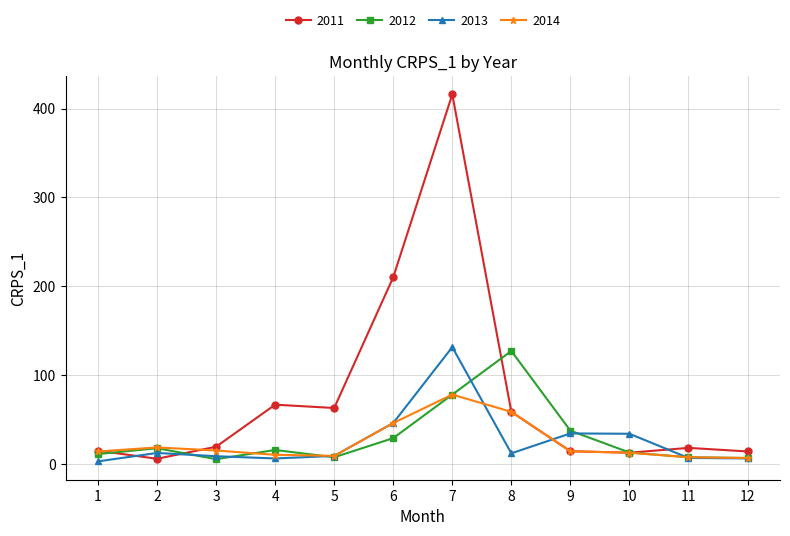

Between 2 and 10, which series saw the biggest shift?

2013